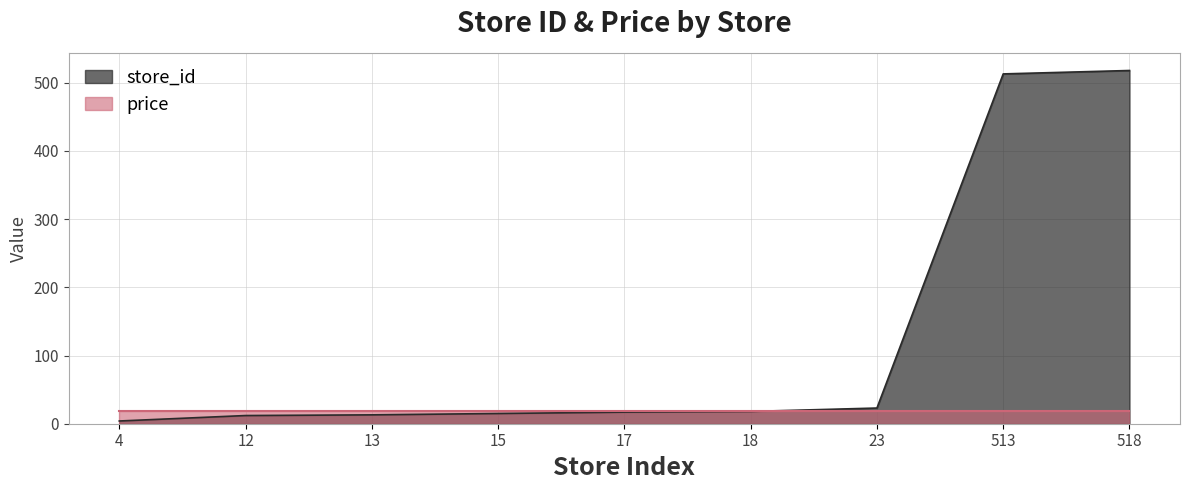

True or false: there are more than 2 points higher than both neighbors.

False